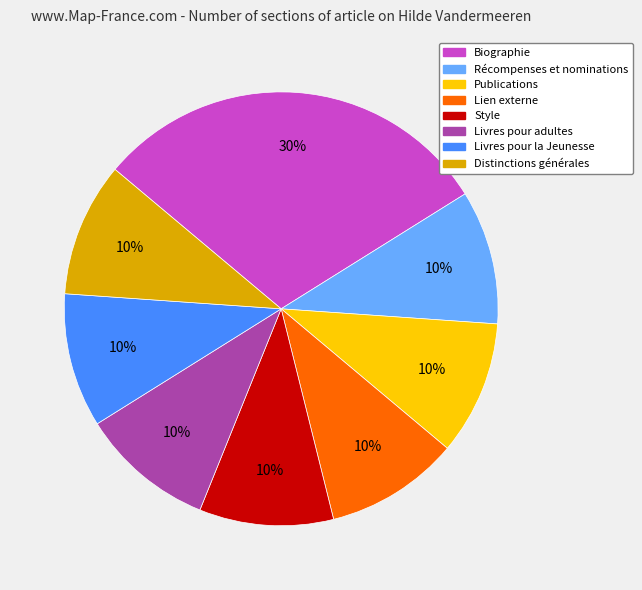

Count the number of slices in the pie.

8